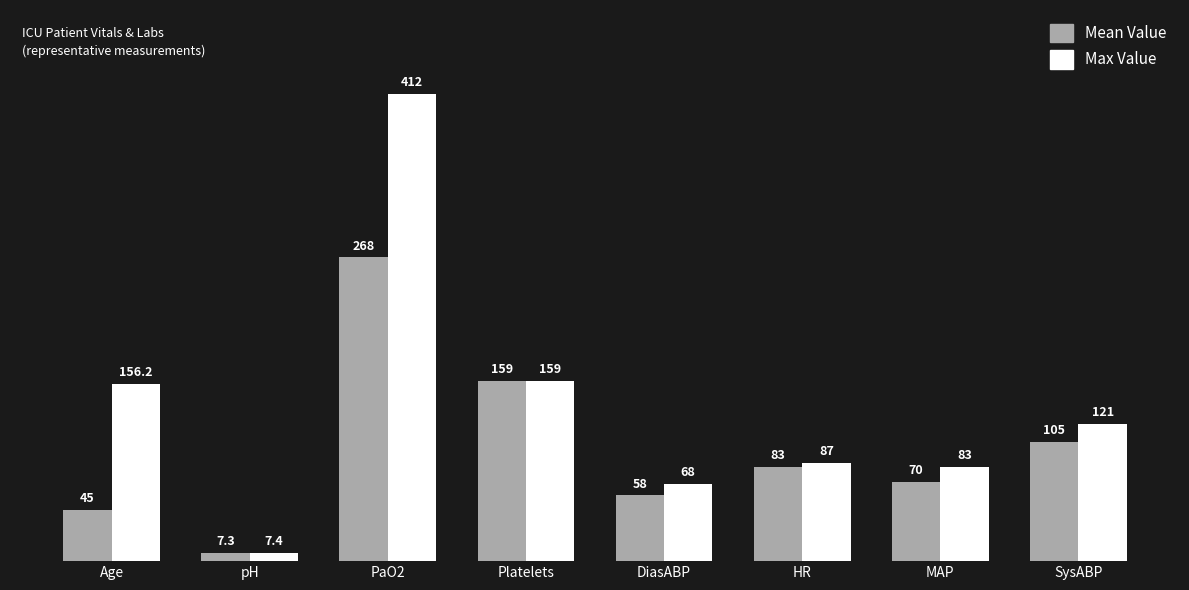

Rank the series by their average value, from highest to lowest.

Max Value, Mean Value